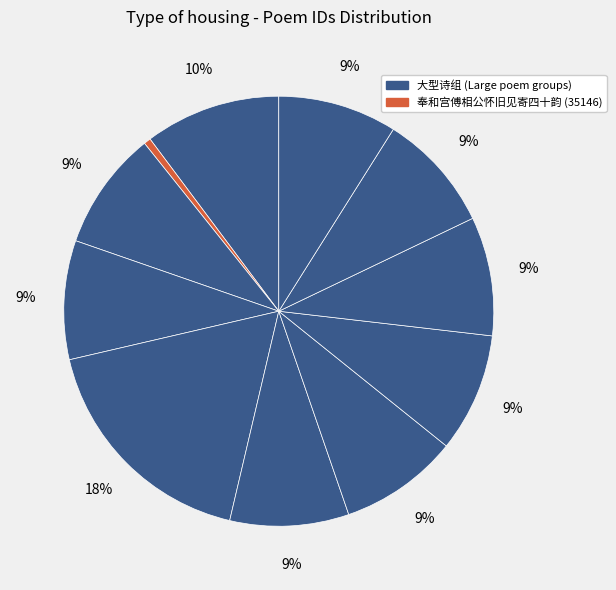

To the nearest percent, what is the difference between the largest and smallest slice percentages?

17%